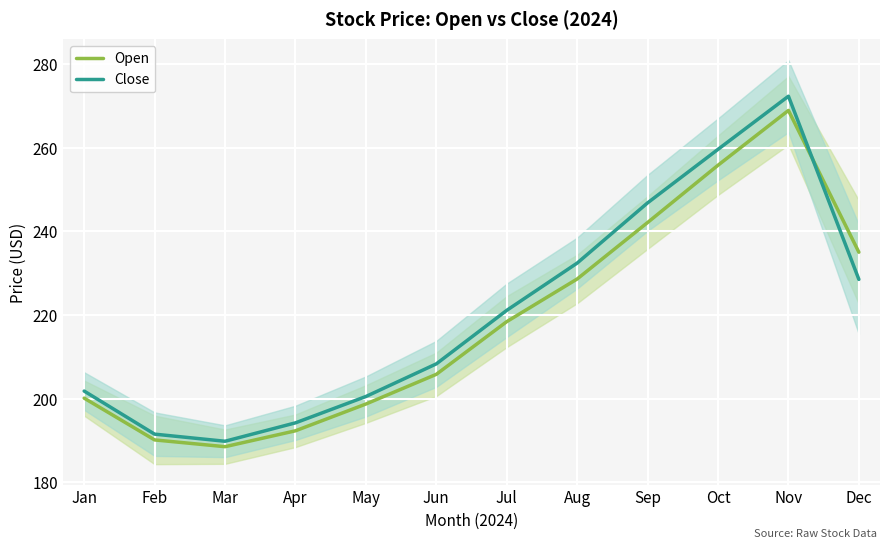

In Open, how many points are higher than both neighbors (excluding endpoints)?

1